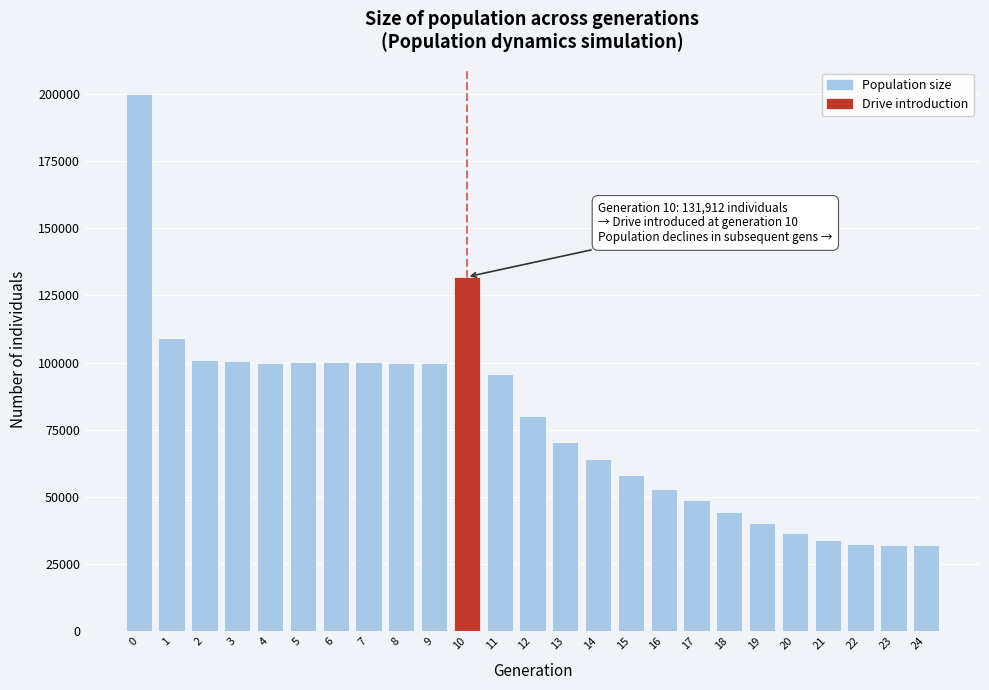

What is the change in value from 1 to 20?

-72553